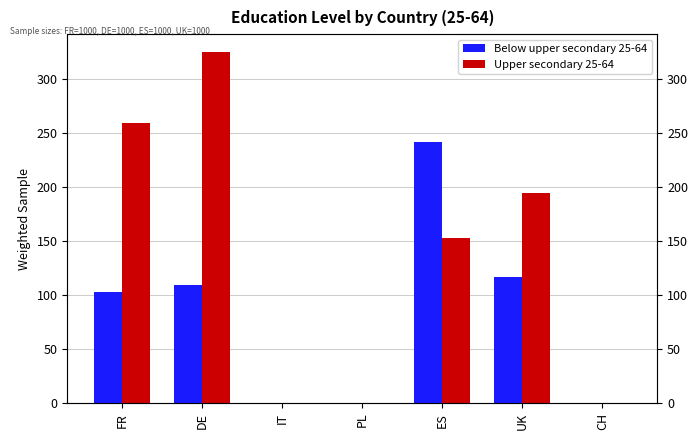

Which label corresponds to the largest value in the chart?

DE